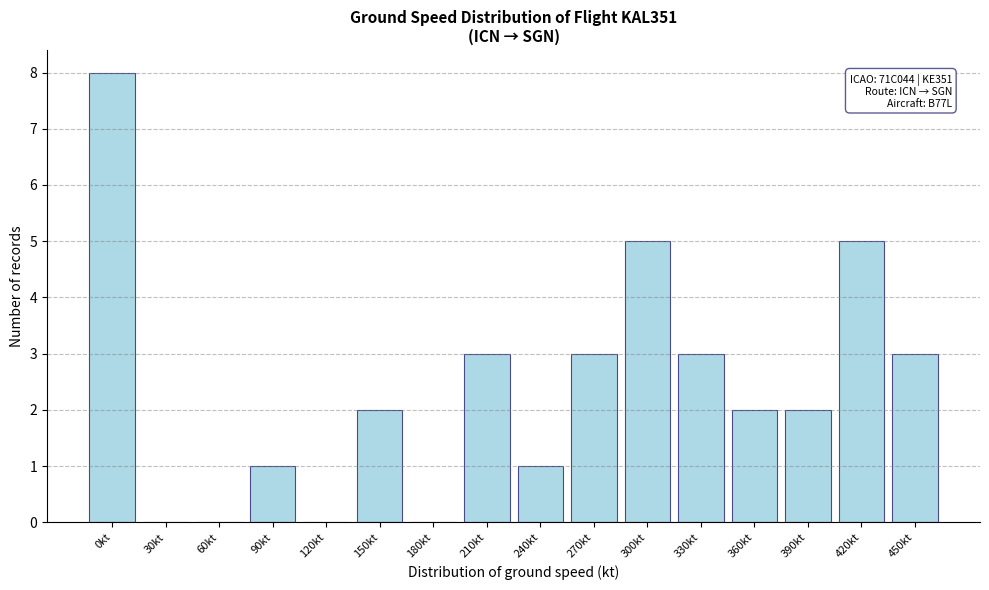

Reading right to left, list all the values displayed in this chart.

450kt=3	420kt=5	390kt=2	360kt=2	330kt=3	300kt=5	270kt=3	240kt=1	210kt=3	180kt=0	150kt=2	120kt=0	90kt=1	60kt=0	30kt=0	0kt=8